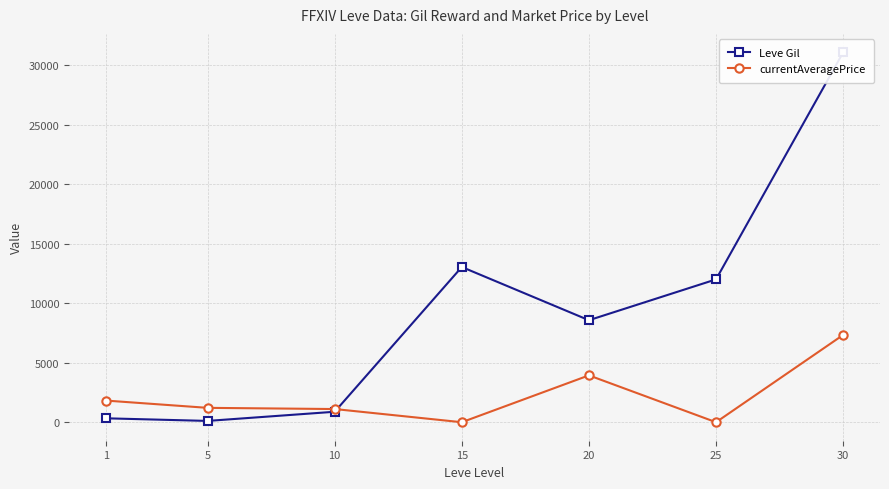

Which series has the widest spread of values?

Leve Gil